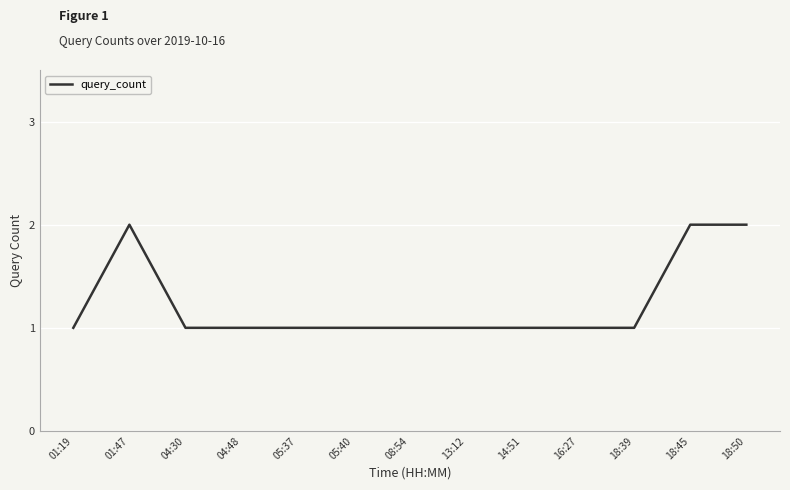

Reading left to right, list all the values displayed in this chart.

1	2	1	1	1	1	1	1	1	1	1	2	2